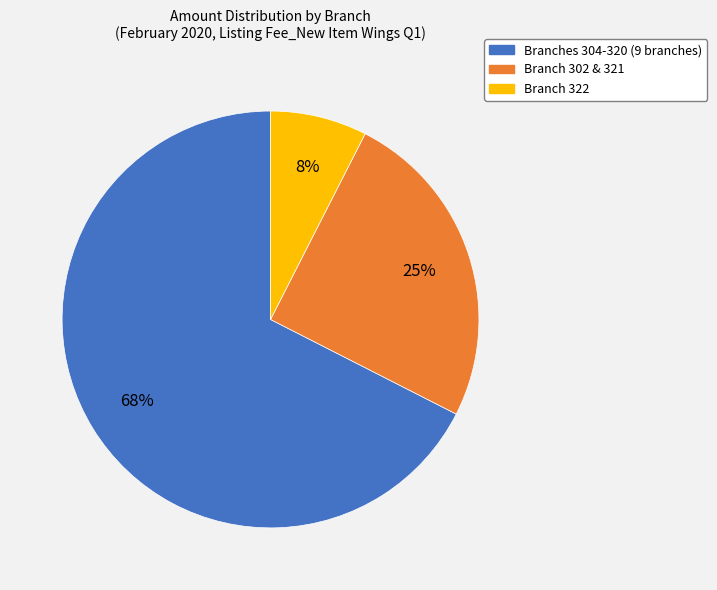

To the nearest percent, what is the average slice percentage?

33%